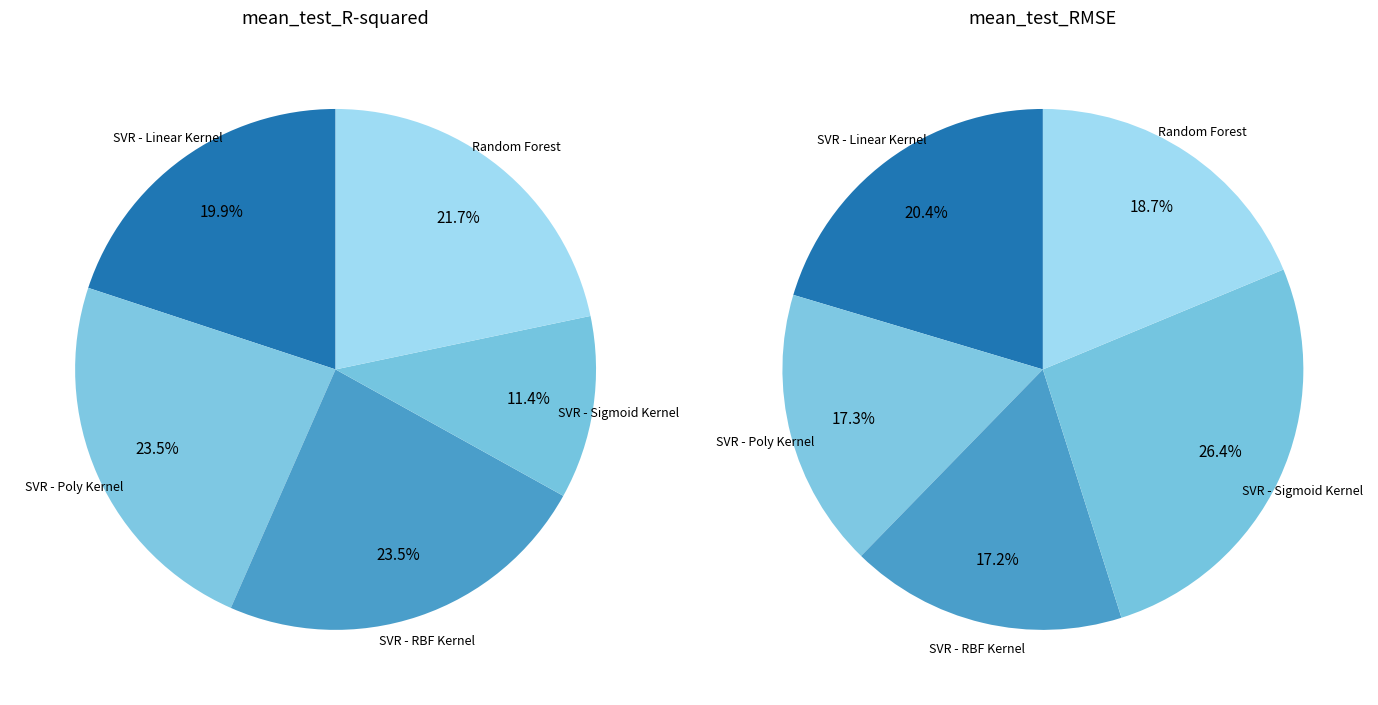

To the nearest percent, what is the average slice percentage?

20%